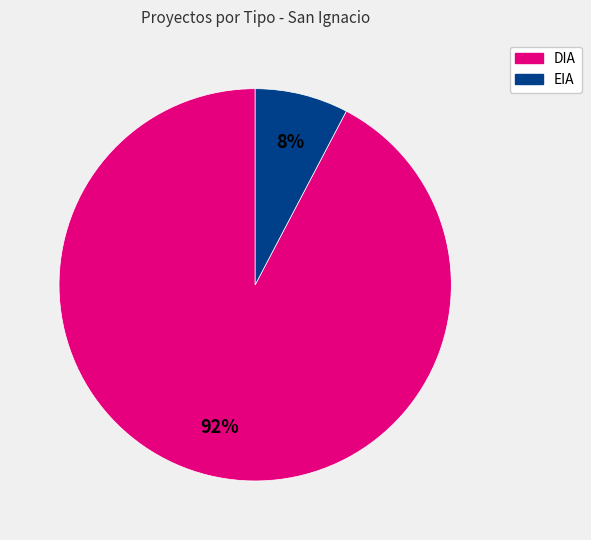

Is there any slice that represents more than half of the pie?

Yes